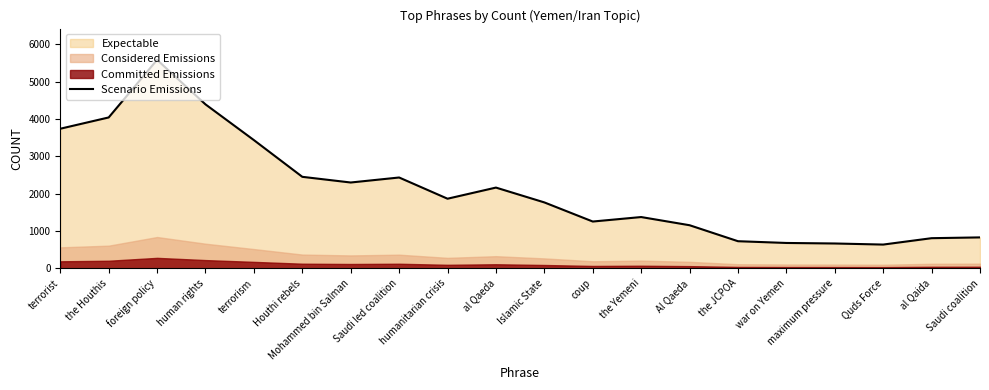

What is the greatest value displayed?

5581